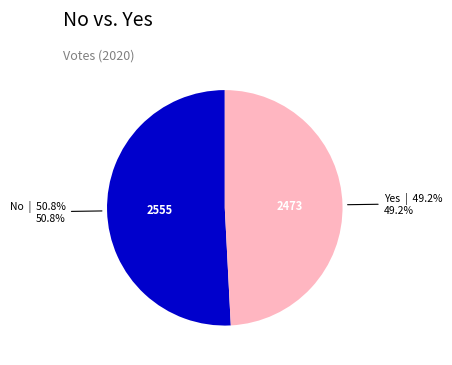

Is there any slice that represents more than half of the pie?

Yes